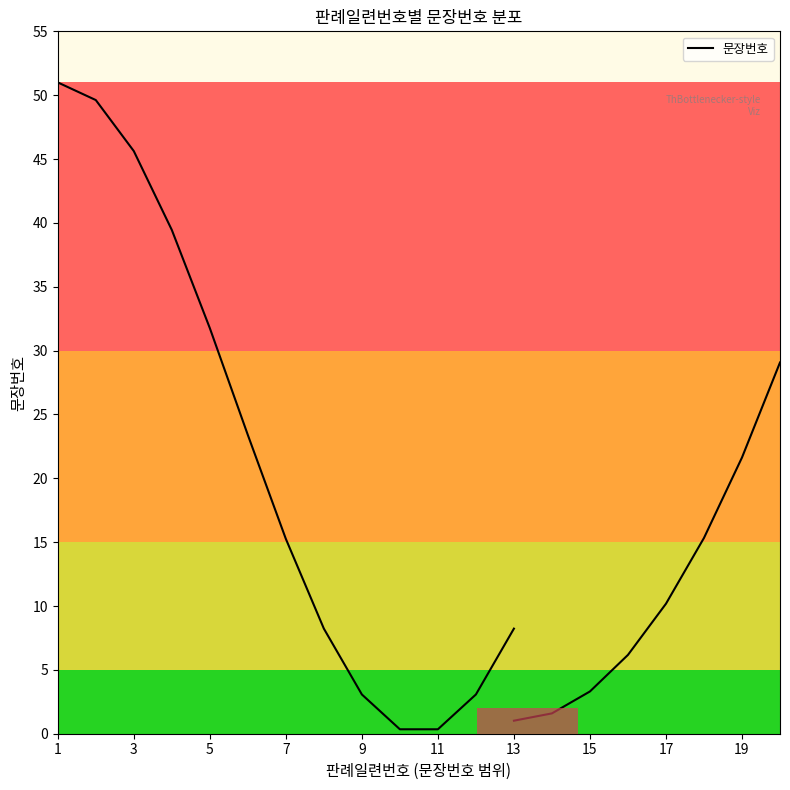

How many data points does each series have?

13